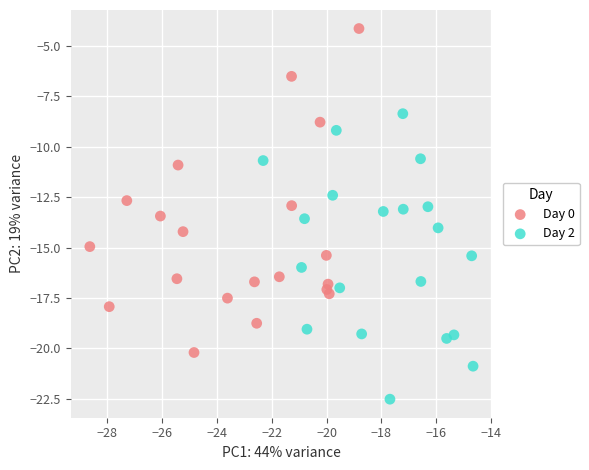

Which series has the widest spread of Y values?

Day 0